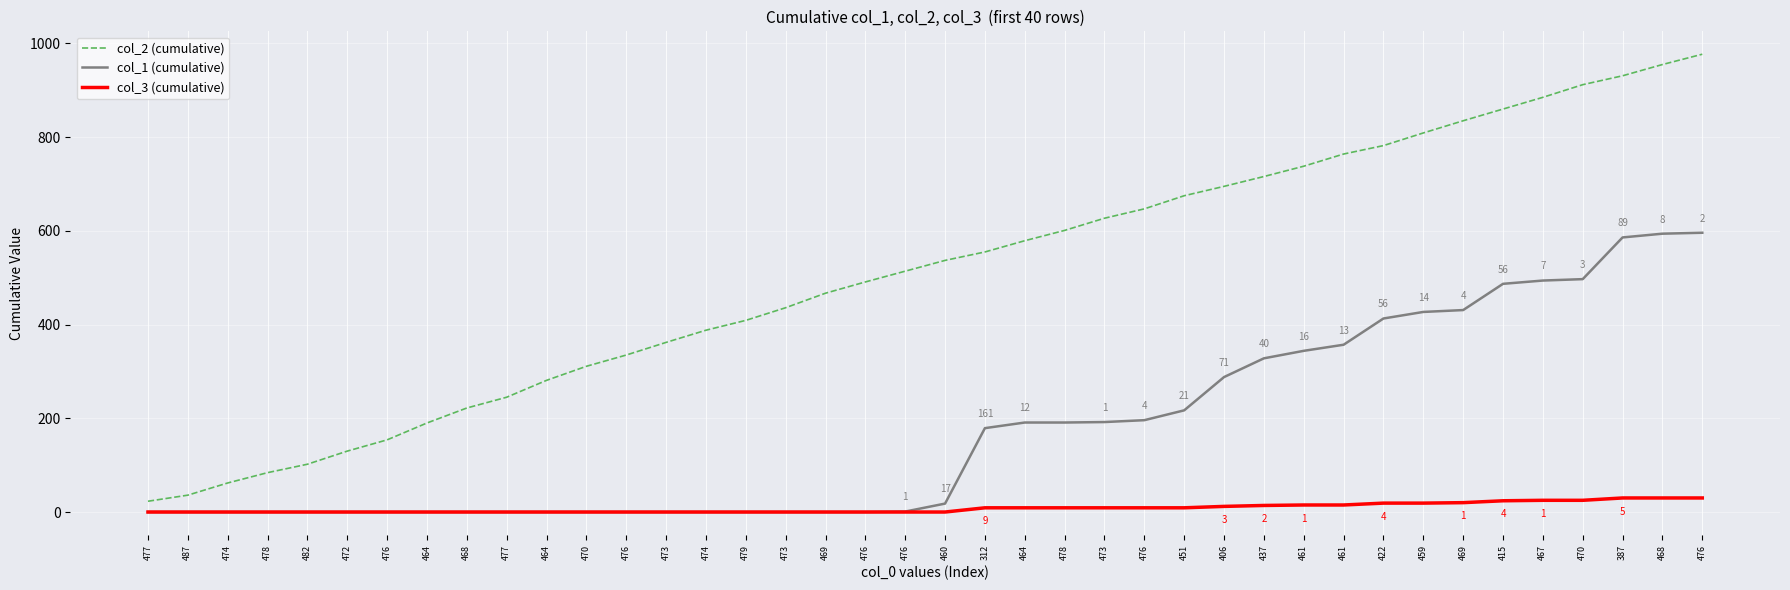

What are all the series names shown in the legend?

col_2 (cumulative), col_1 (cumulative), col_3 (cumulative)